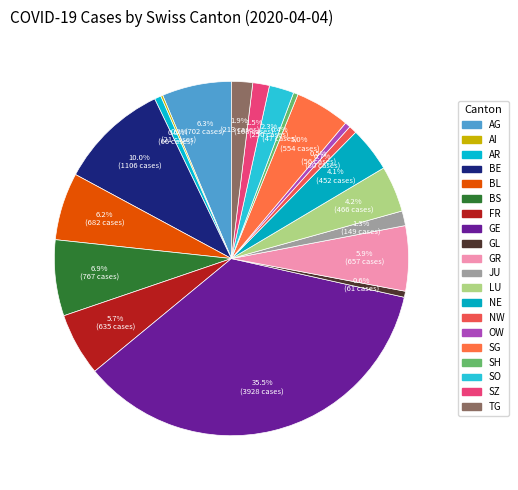

True or false: SO accounts for 2% of the total.

True